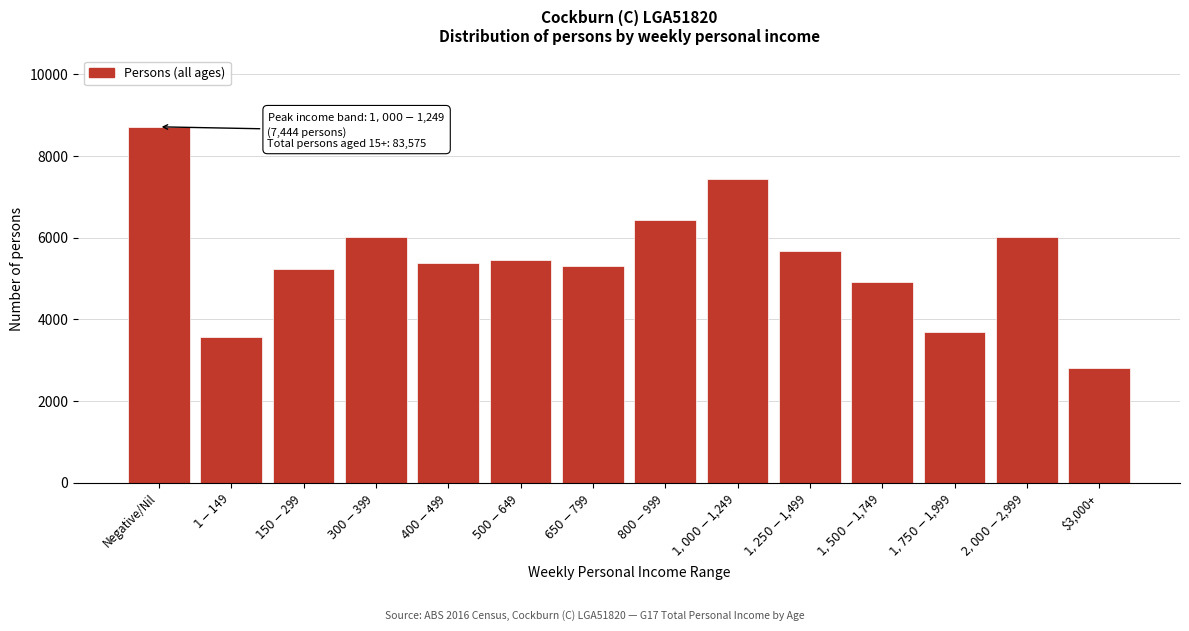

What is the difference between the maximum and minimum values?

5914